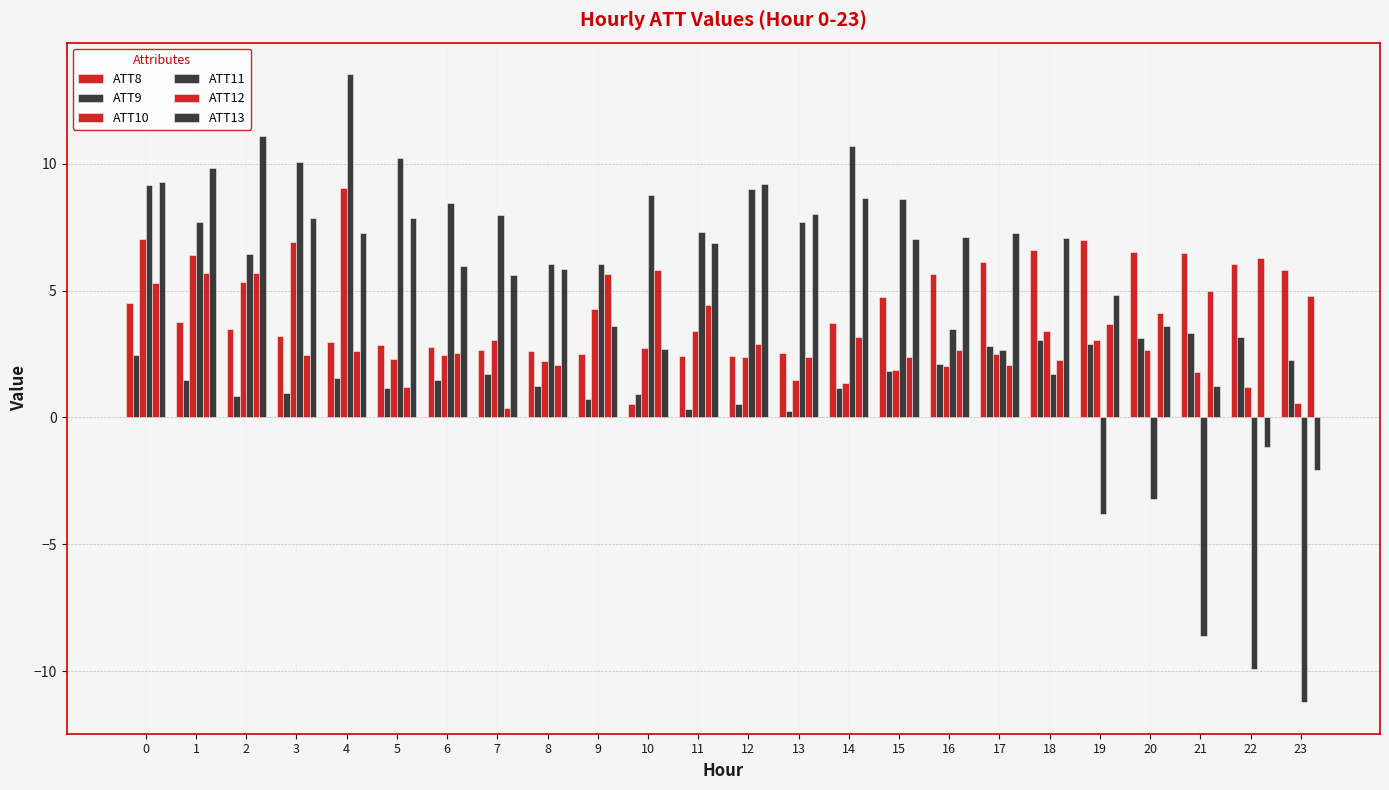

Reading left to right, transcribe all the data shown in this chart.

ATT8: 0=4.5	1=3.8	2=3.5	3=3.2	4=3.0	5=2.9	6=2.8	7=2.7	8=2.6	9=2.5	10=0.5	11=2.4	12=2.4	13=2.5	14=3.7	15=4.7	16=5.6	17=6.1	18=6.6	19=7.0	20=6.5	21=6.5	22=6.0	23=5.8
ATT9: 0=2.5	1=1.5	2=0.8	3=1.0	4=1.6	5=1.2	6=1.5	7=1.7	8=1.2	9=0.7	10=0.9	11=0.3	12=0.5	13=0.3	14=1.2	15=1.8	16=2.1	17=2.8	18=3.1	19=2.9	20=3.1	21=3.3	22=3.2	23=2.3
ATT10: 0=7.0	1=6.4	2=5.4	3=6.9	4=9.0	5=2.3	6=2.4	7=3.1	8=2.2	9=4.3	10=2.7	11=3.4	12=2.4	13=1.5	14=1.3	15=1.9	16=2.0	17=2.5	18=3.4	19=3.1	20=2.7	21=1.8	22=1.2	23=0.6
ATT11: 0=9.2	1=7.7	2=6.4	3=10.1	4=13.5	5=10.2	6=8.4	7=8.0	8=6.0	9=6.1	10=8.8	11=7.3	12=9.0	13=7.7	14=10.7	15=8.6	16=3.5	17=2.7	18=1.7	19=-3.8	20=-3.2	21=-8.6	22=-9.9	23=-11.2
ATT12: 0=5.3	1=5.7	2=5.7	3=2.5	4=2.6	5=1.2	6=2.5	7=0.4	8=2.1	9=5.6	10=5.8	11=4.4	12=2.9	13=2.4	14=3.2	15=2.4	16=2.7	17=2.1	18=2.3	19=3.7	20=4.1	21=5.0	22=6.3	23=4.8
ATT13: 0=9.3	1=9.9	2=11.1	3=7.9	4=7.3	5=7.9	6=6.0	7=5.6	8=5.9	9=3.6	10=2.7	11=6.9	12=9.2	13=8.0	14=8.7	15=7.0	16=7.1	17=7.3	18=7.1	19=4.8	20=3.6	21=1.2	22=-1.2	23=-2.1